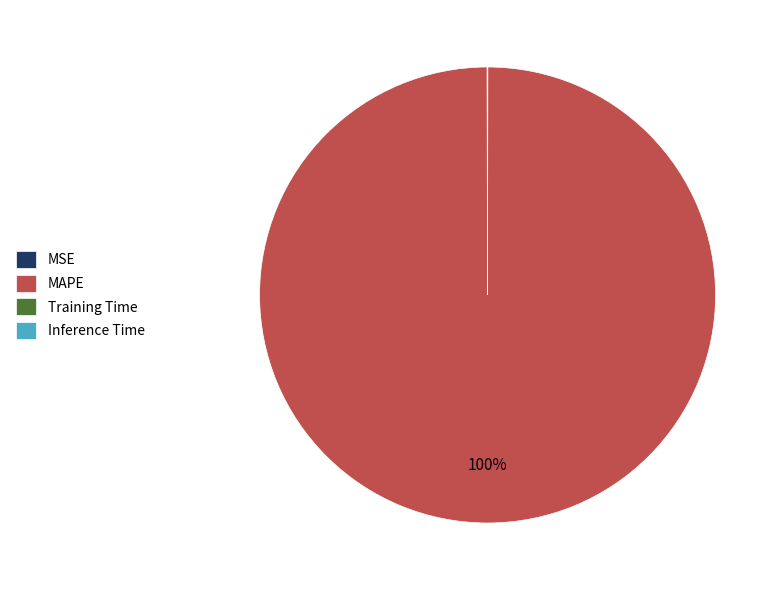

To the nearest percent, what is the difference between the largest and smallest slice percentages?

100%